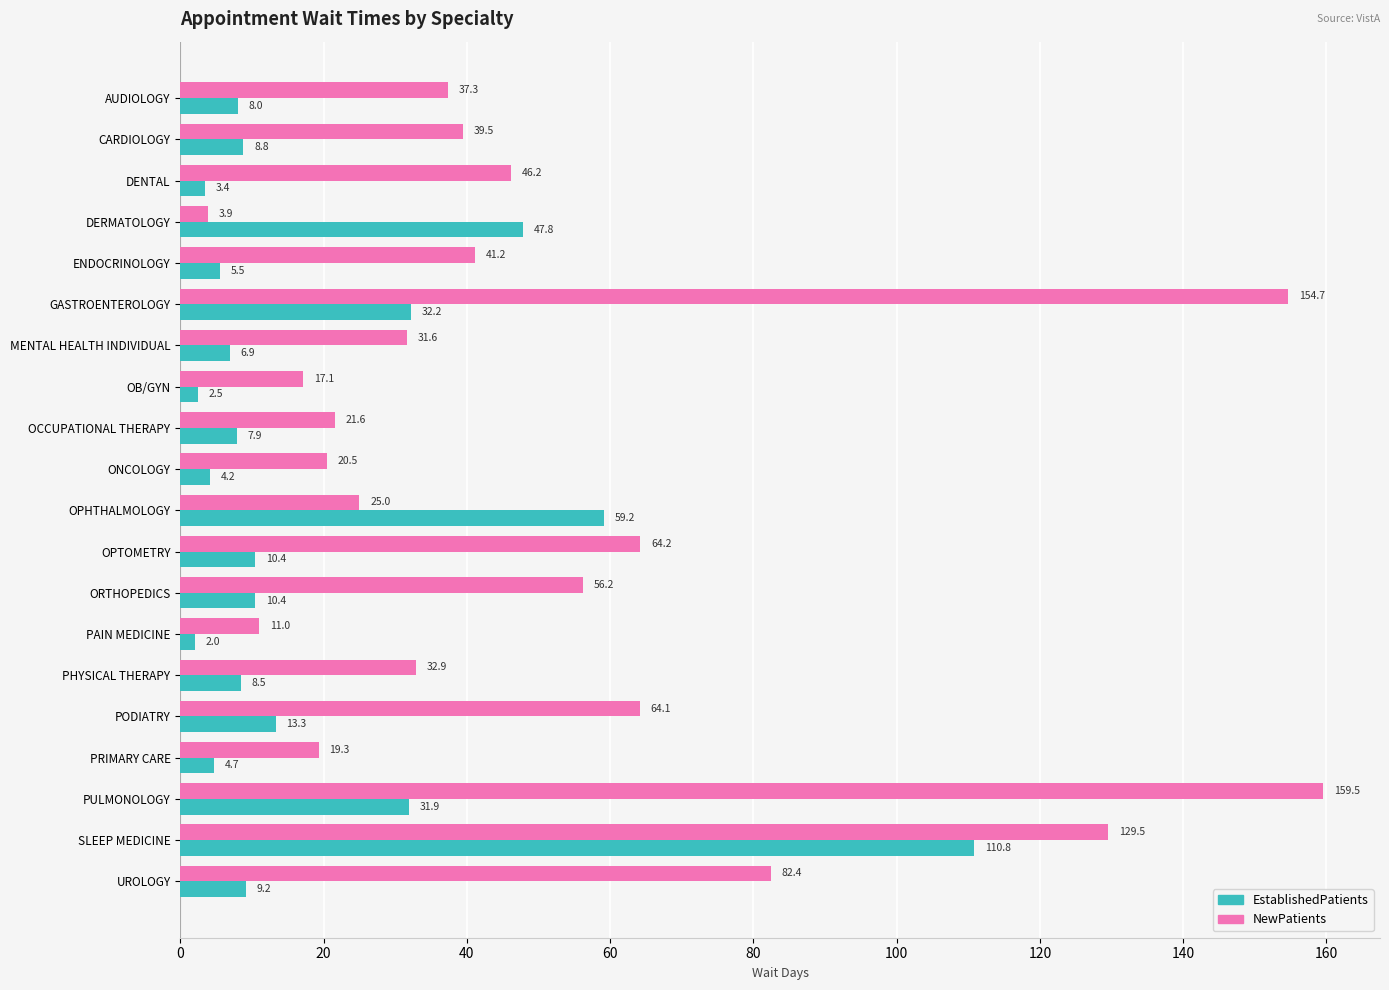

What is the minimum value shown in the chart?

2.0